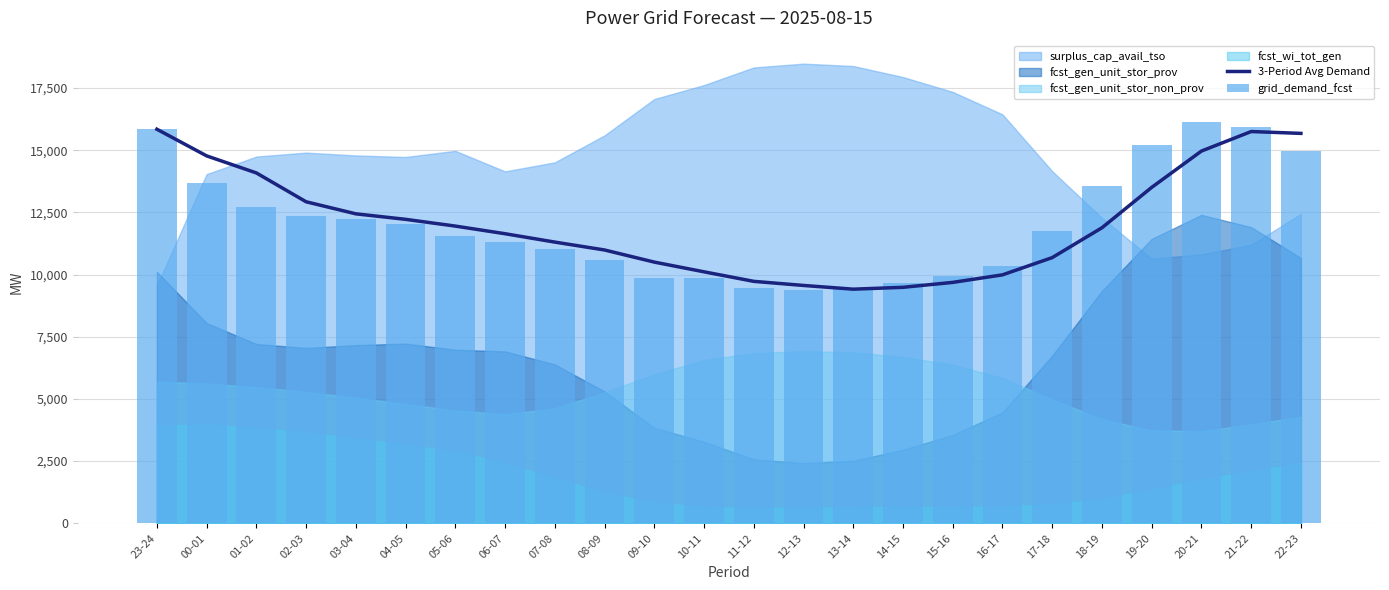

What is the value of the grid_demand_fcst bar at the 15th from the left?

9423.0